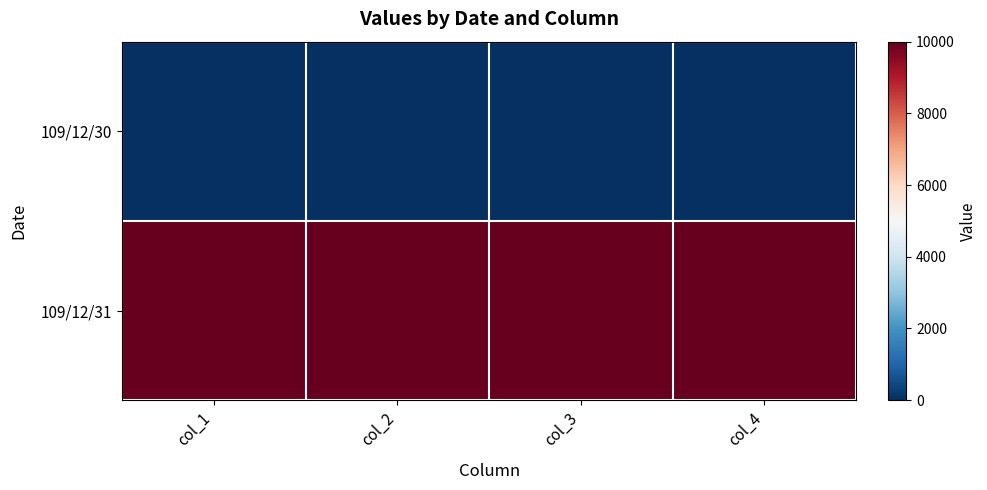

Count the number of categories in the chart.

4